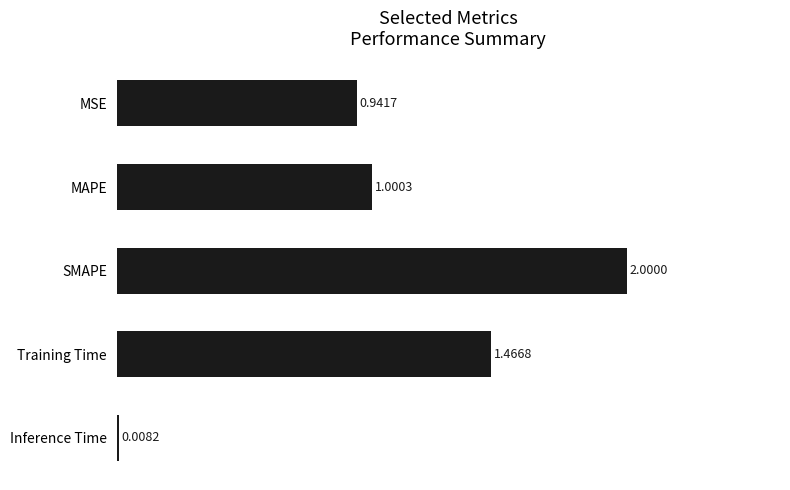

Where is the data nearest to the value 1?

MAPE